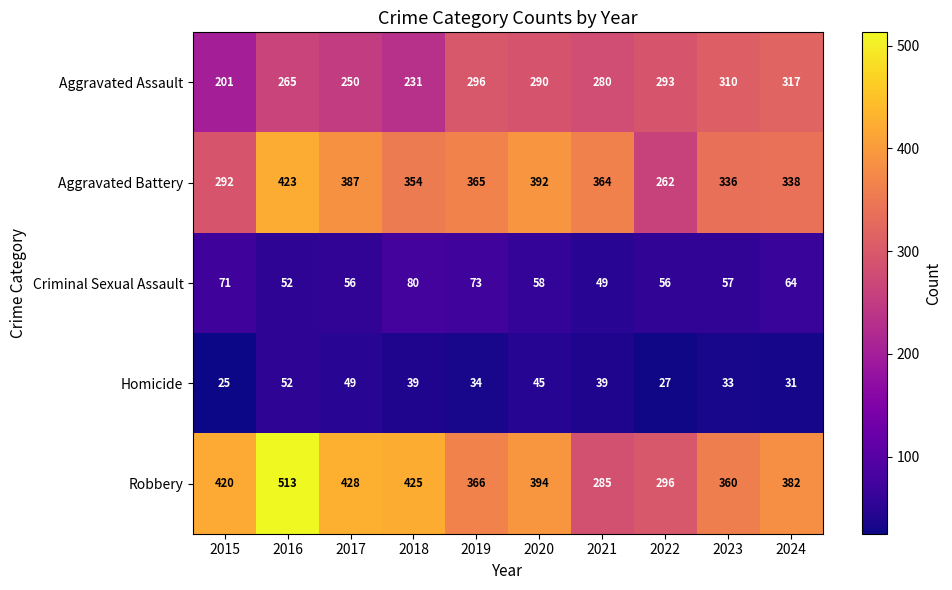

At which category is the sum across all series the highest?

2016